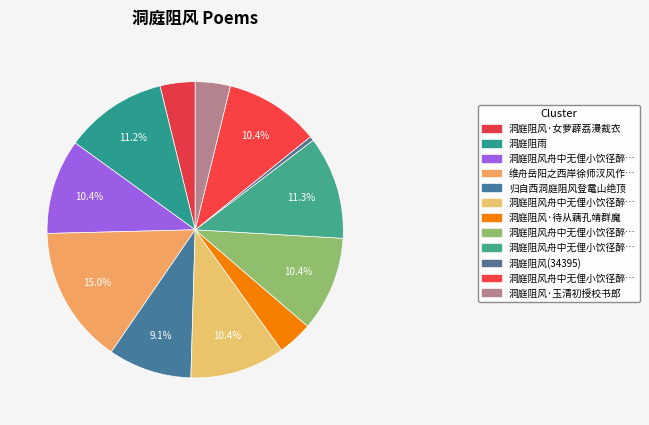

Count the number of slices in the pie.

12